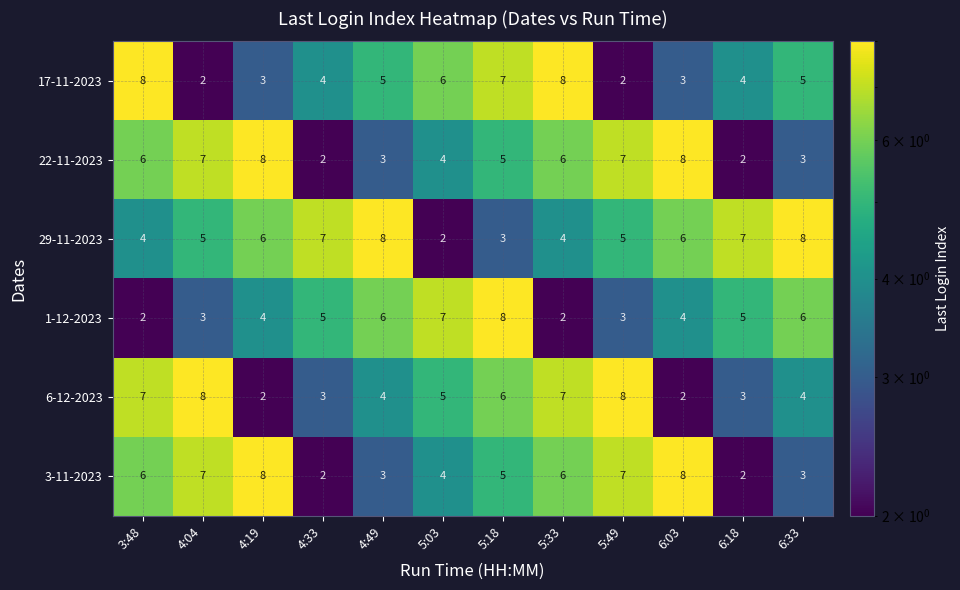

The 3-11-2023 series shows 3 at 6:33. True or false?

True